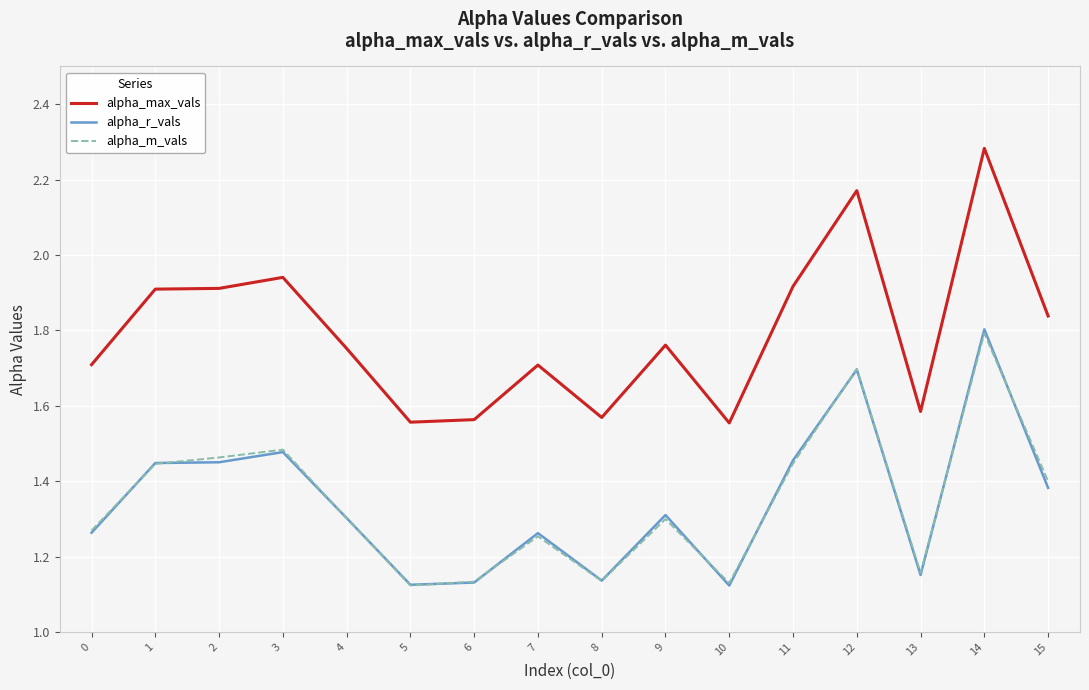

What is the total value across all series at 3?

4.9